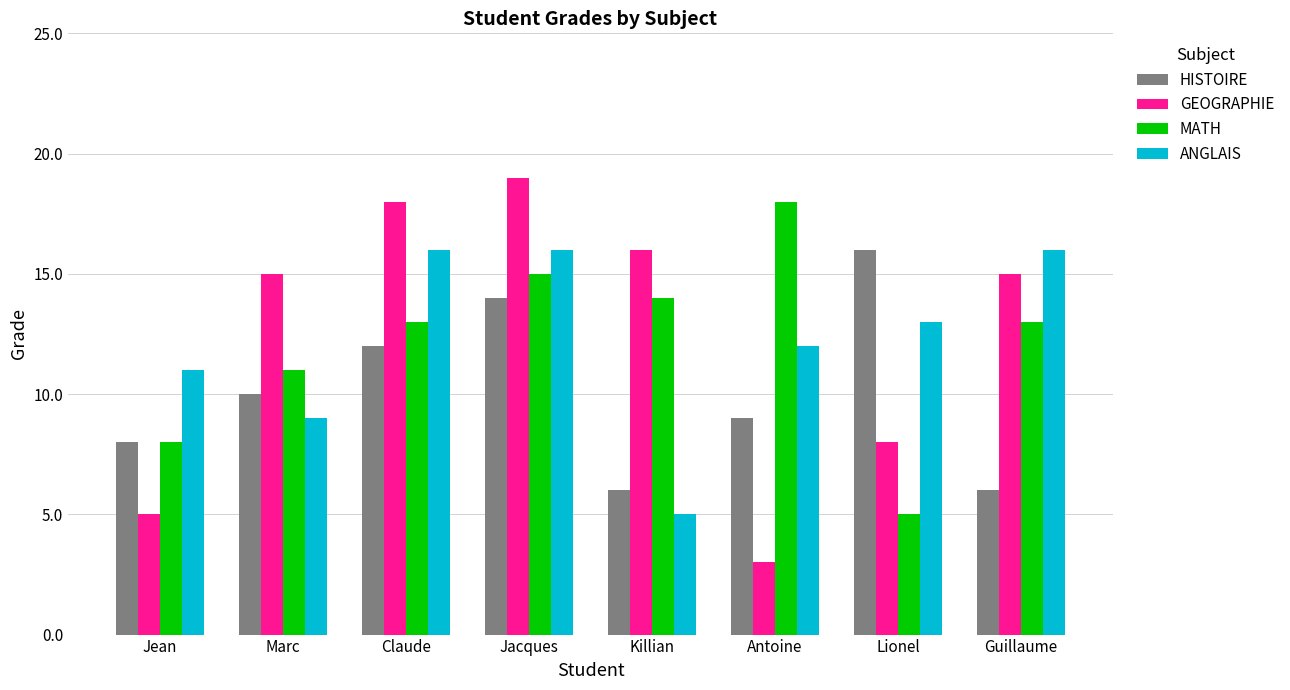

Are the bars horizontal?

No